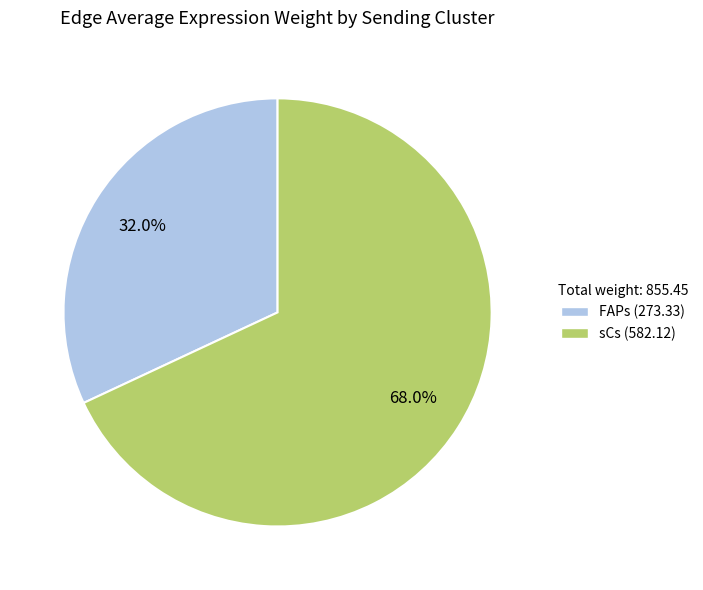

How many slices are in this pie chart?

2